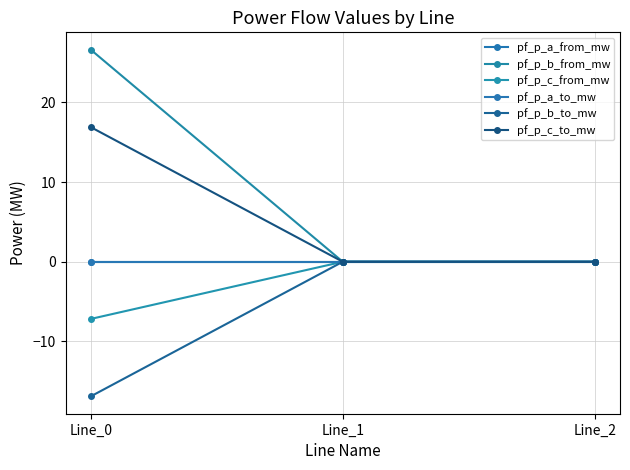

Reading right to left, extract all data points from this chart.

pf_p_a_from_mw: Line_2=-0.0	Line_1=0.0	Line_0=-0.0
pf_p_b_from_mw: Line_2=-0.0	Line_1=0.0	Line_0=26.6
pf_p_c_from_mw: Line_2=0.0	Line_1=0.0	Line_0=-7.2
pf_p_a_to_mw: Line_2=0.0	Line_1=-0.0	Line_0=0.0
pf_p_b_to_mw: Line_2=0.0	Line_1=-0.0	Line_0=-16.9
pf_p_c_to_mw: Line_2=0.0	Line_1=0.0	Line_0=16.9